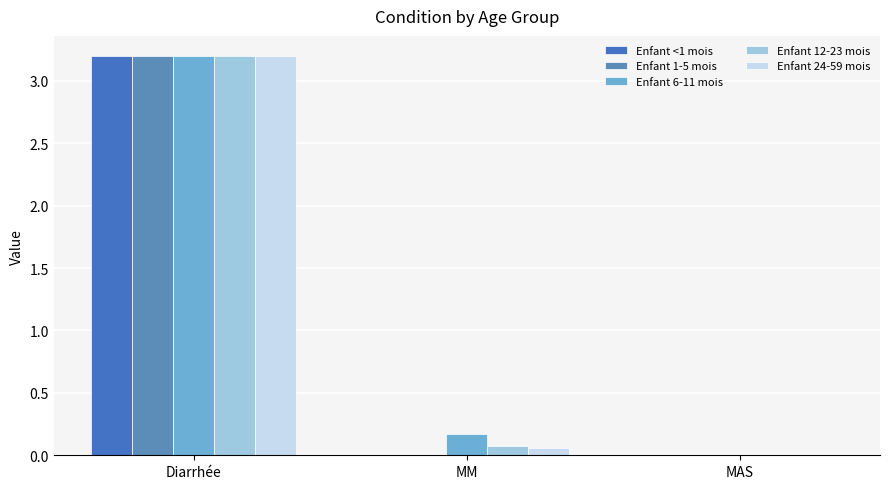

At which category is the sum across all series the highest?

Diarrhée